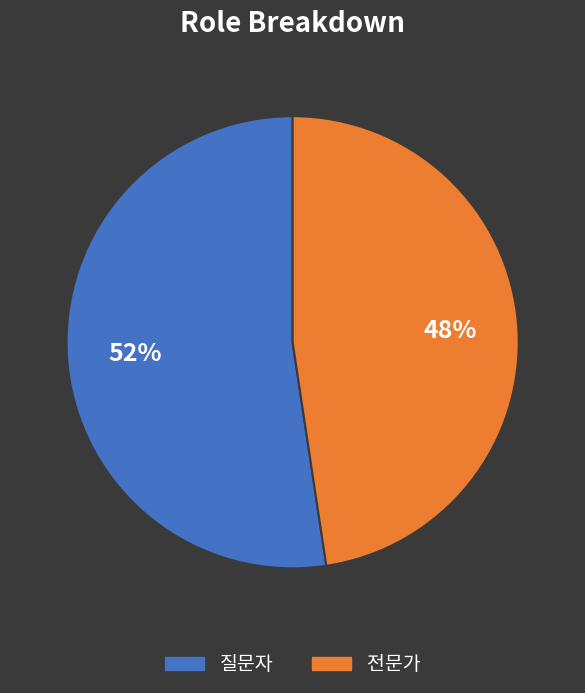

Do 질문자 and 전문가 together represent more than half of the pie?

Yes